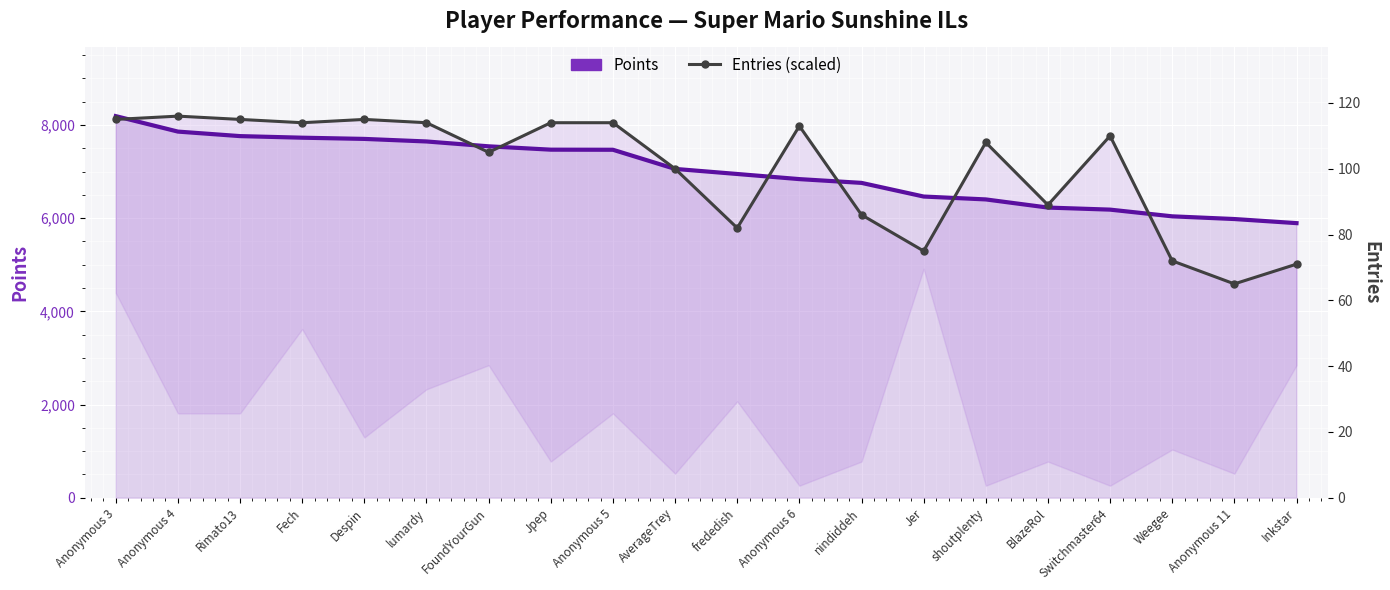

Is the value of Points at Despin greater than the value of Entries (scaled) at Fech?

No